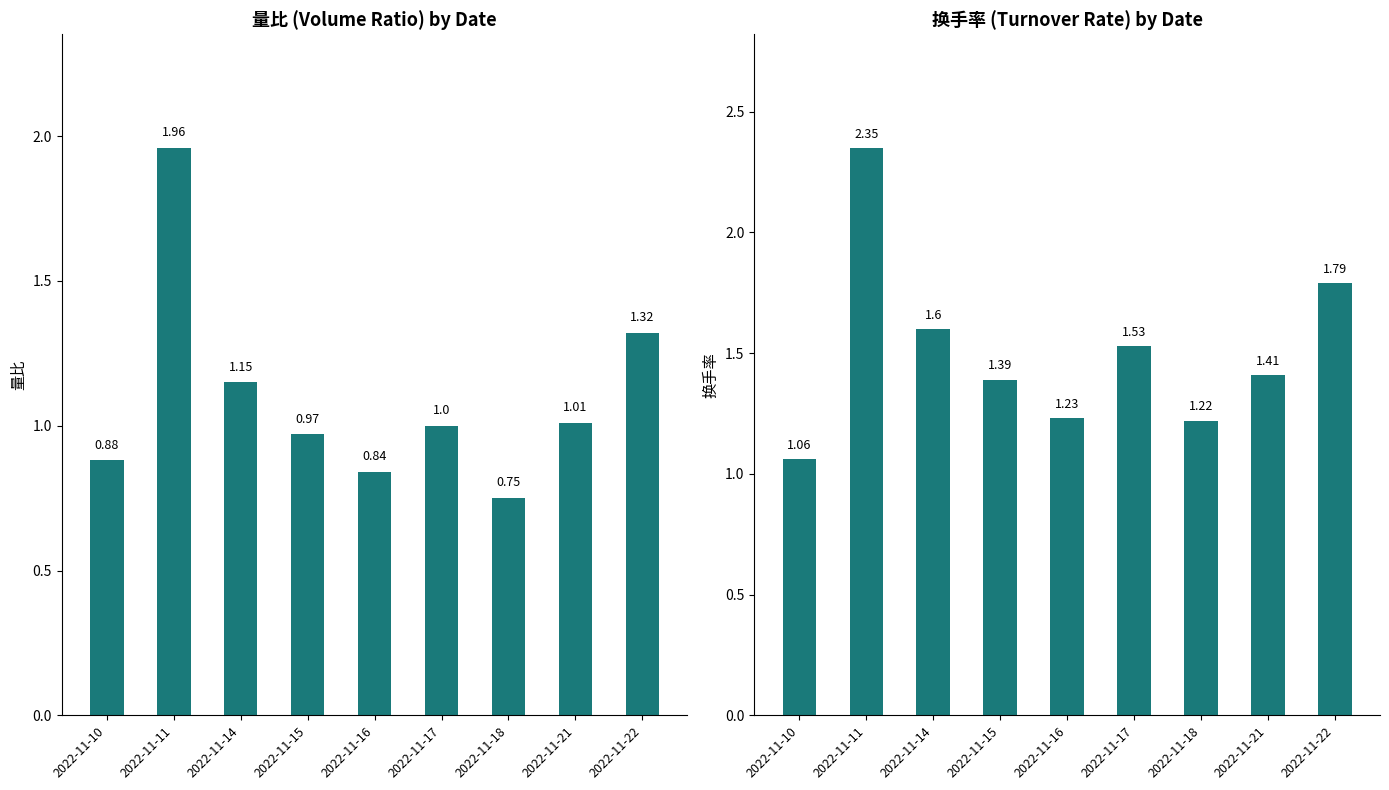

What is the sum of the 量比 values at 2022-11-11 and 2022-11-22?

3.3